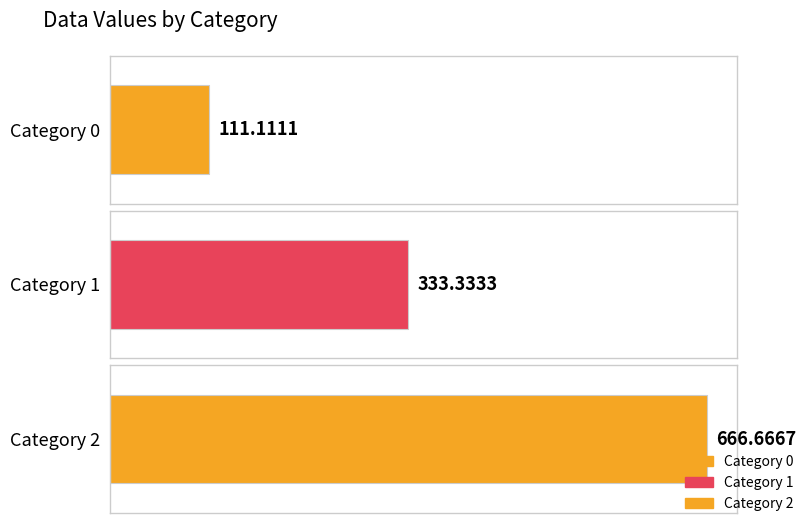

Reading right to left, list all the values displayed in this chart.

666.7	333.3	111.1